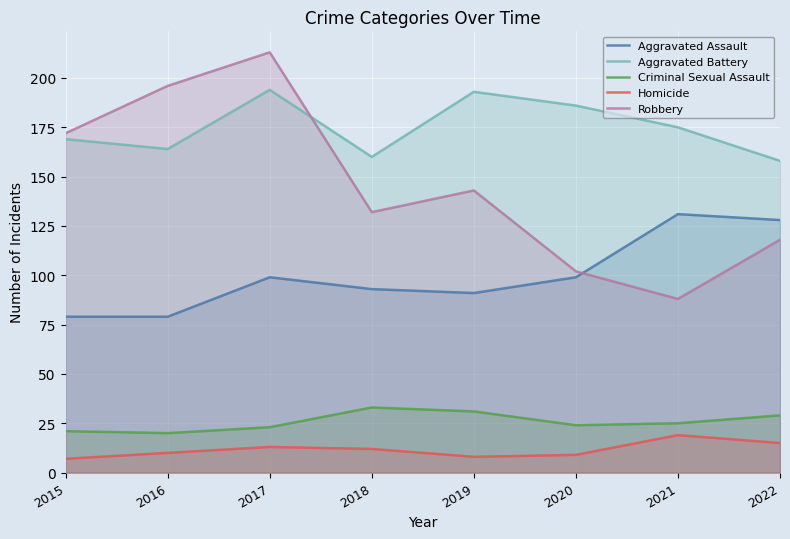

Which series has the widest spread of values?

Robbery